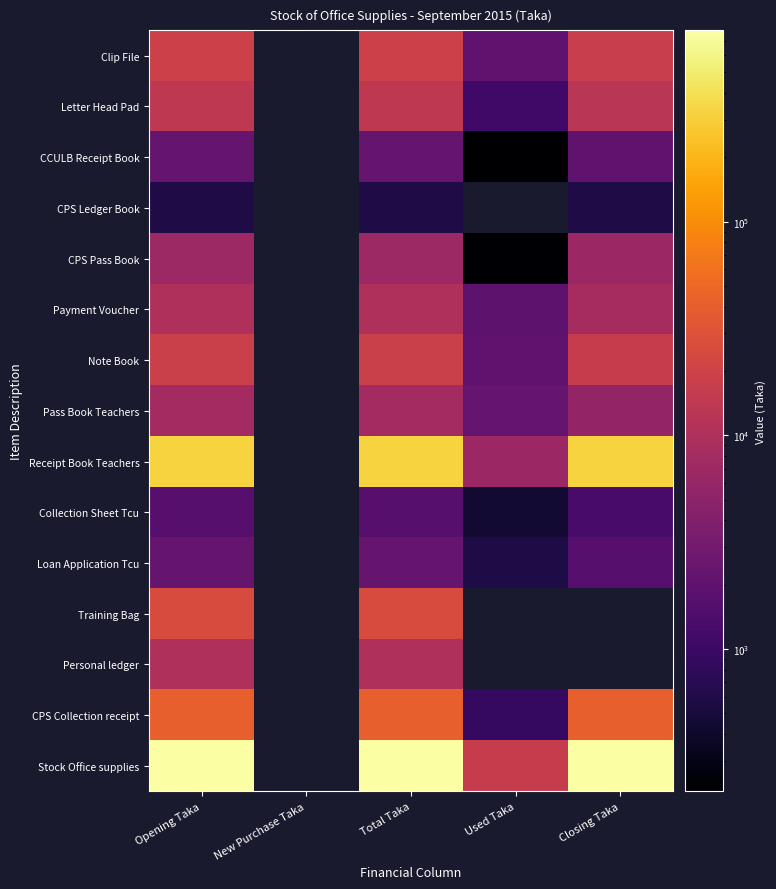

What is the spread (max minus min) of values at Closing Taka?

769297.0